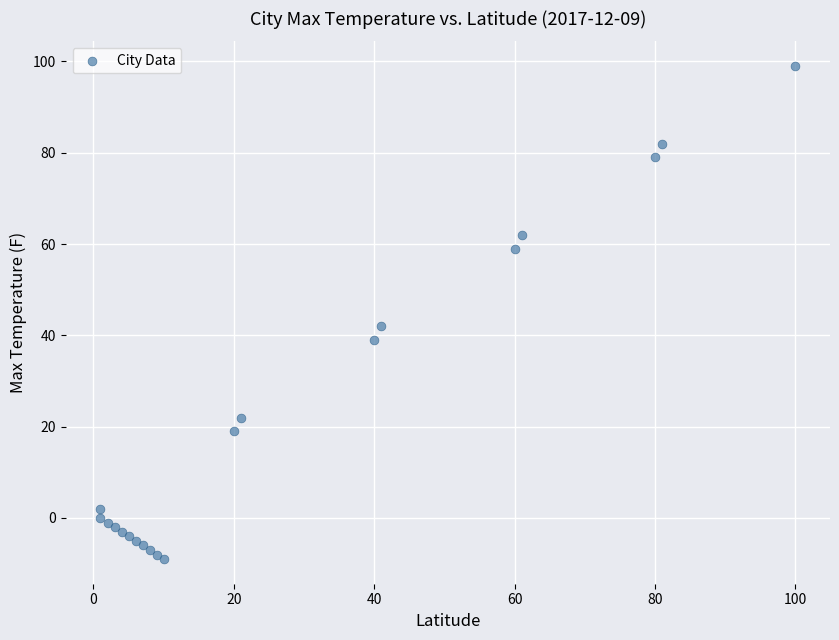

What Y value in the scatter plot is closest to 45?

42.0